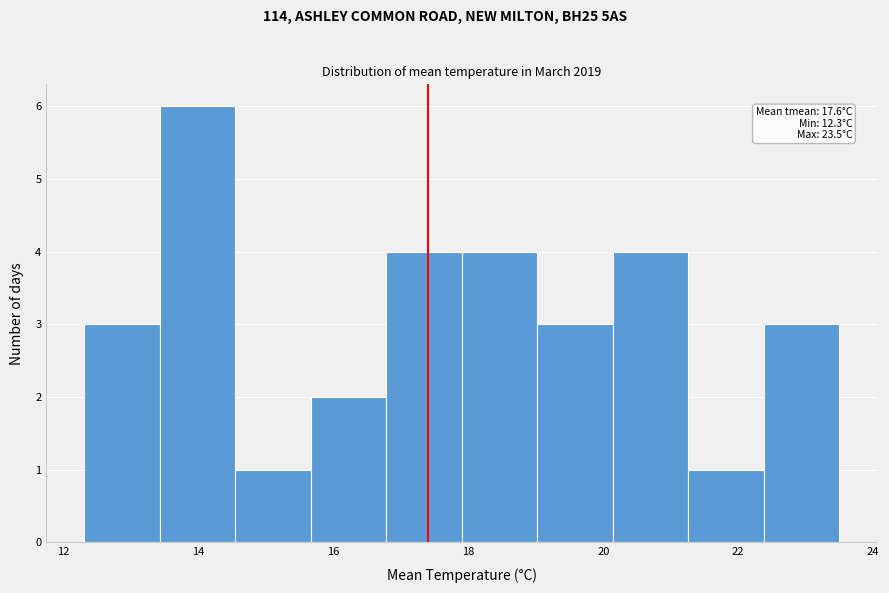

Which range on the x-axis has the tallest bar?

13.42 to 14.54